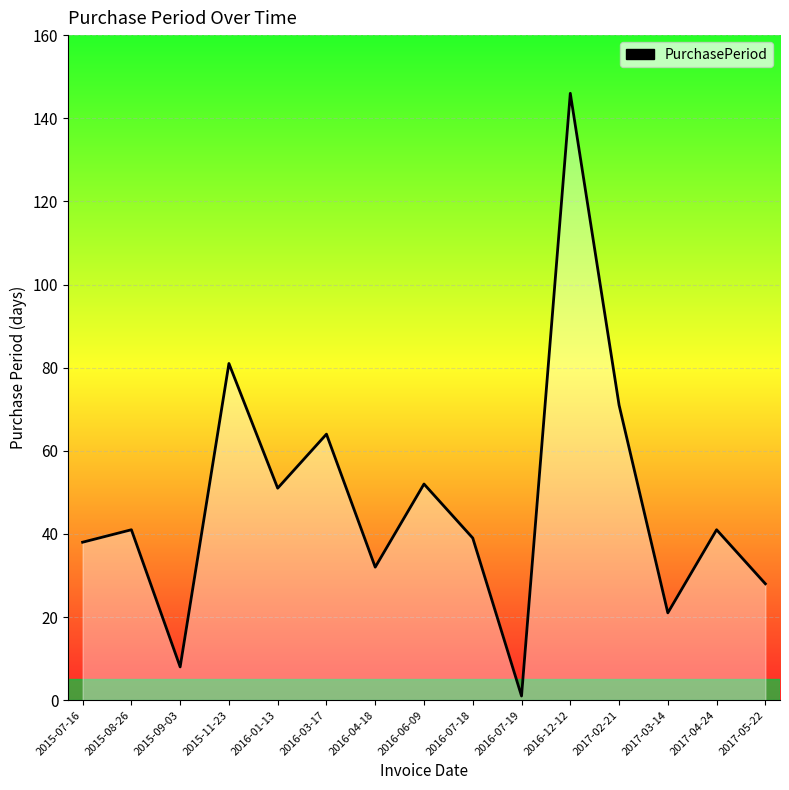

Between 2015-11-23 and 2015-08-26, which is larger?

2015-11-23